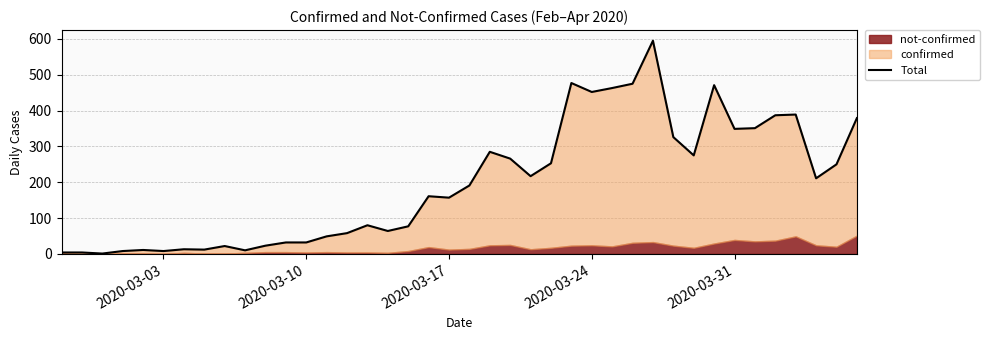

What value does the data have at 2020-03-24, to the nearest 100?

500